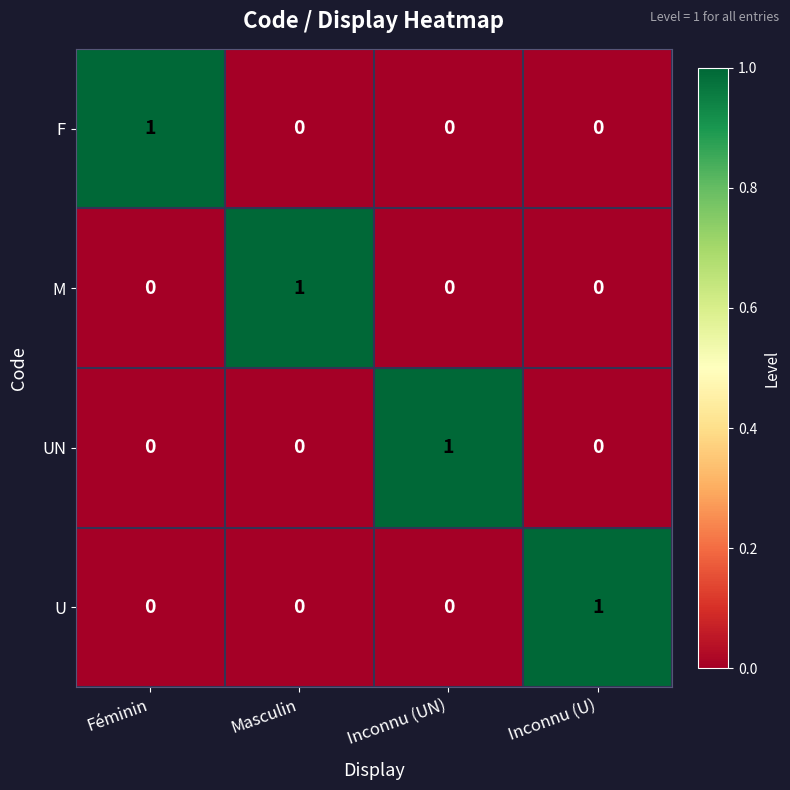

The UN series shows 0 at Inconnu (UN). True or false?

False